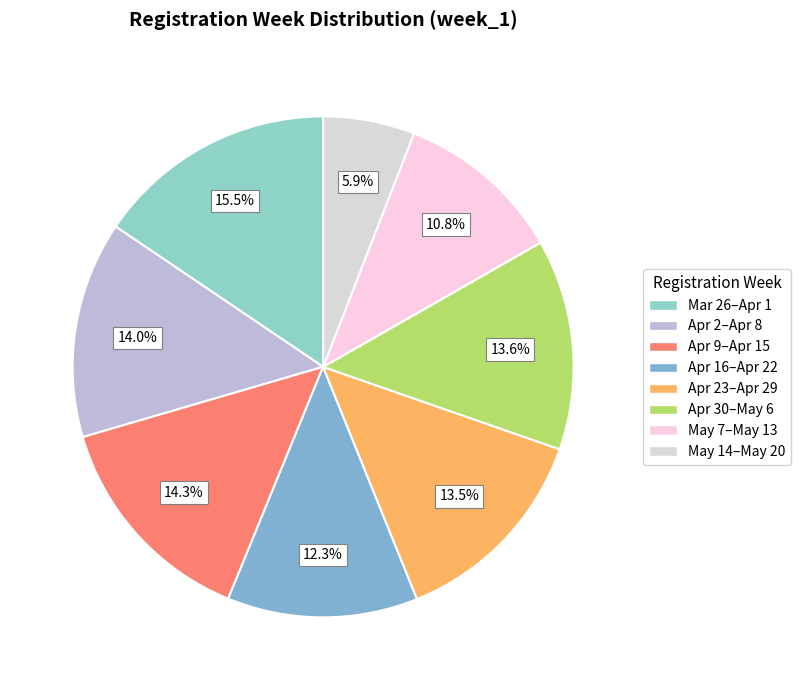

Rank the categories by value from lowest to highest.

2018-05-14 TO 2018-05-20, 2018-05-07 TO 2018-05-13, 2018-04-16 TO 2018-04-22, 2018-04-23 TO 2018-04-29, 2018-04-30 TO 2018-05-06, 2018-04-02 TO 2018-04-08, 2018-04-09 TO 2018-04-15, 2018-03-26 TO 2018-04-01